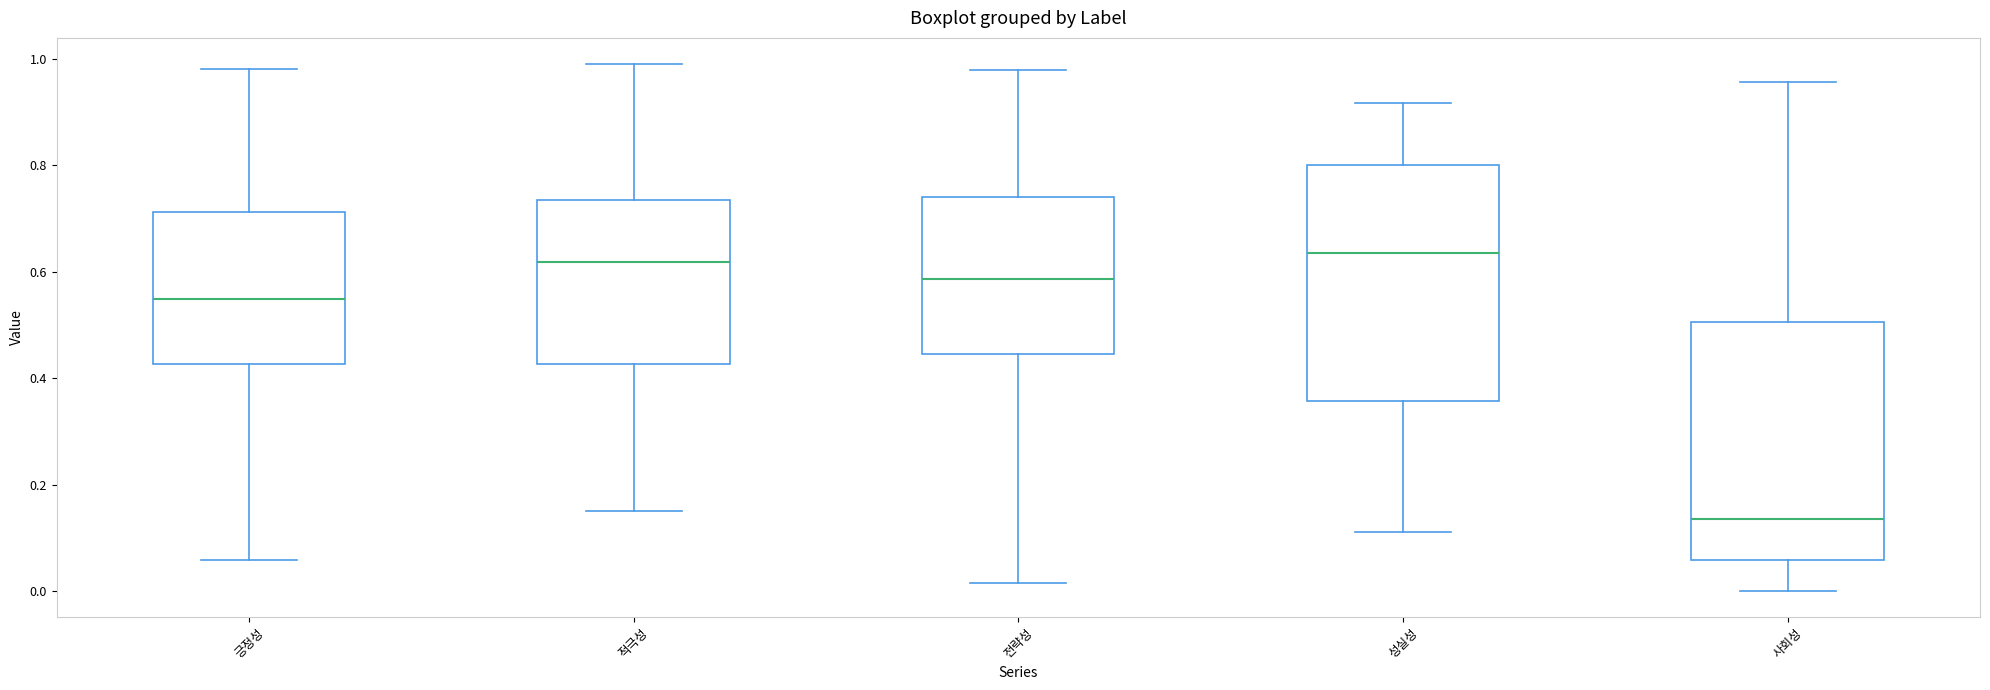

Reading left to right, transcribe this box plot: for each box, give where its median line is, the range the box spans, and where its two whiskers end, as read against the y-axis. The values are not printed on the chart, so give them approximately, as read against the axis.

긍정성: median 0.54, box 0.42 to 0.72, whiskers 0.06 to 0.98
적극성: median 0.62, box 0.42 to 0.74, whiskers 0.16 to 0.98
전략성: median 0.58, box 0.44 to 0.74, whiskers 0.02 to 0.98
성실성: median 0.64, box 0.36 to 0.80, whiskers 0.12 to 0.92
사회성: median 0.14, box 0.06 to 0.50, whiskers 0.00 to 0.96